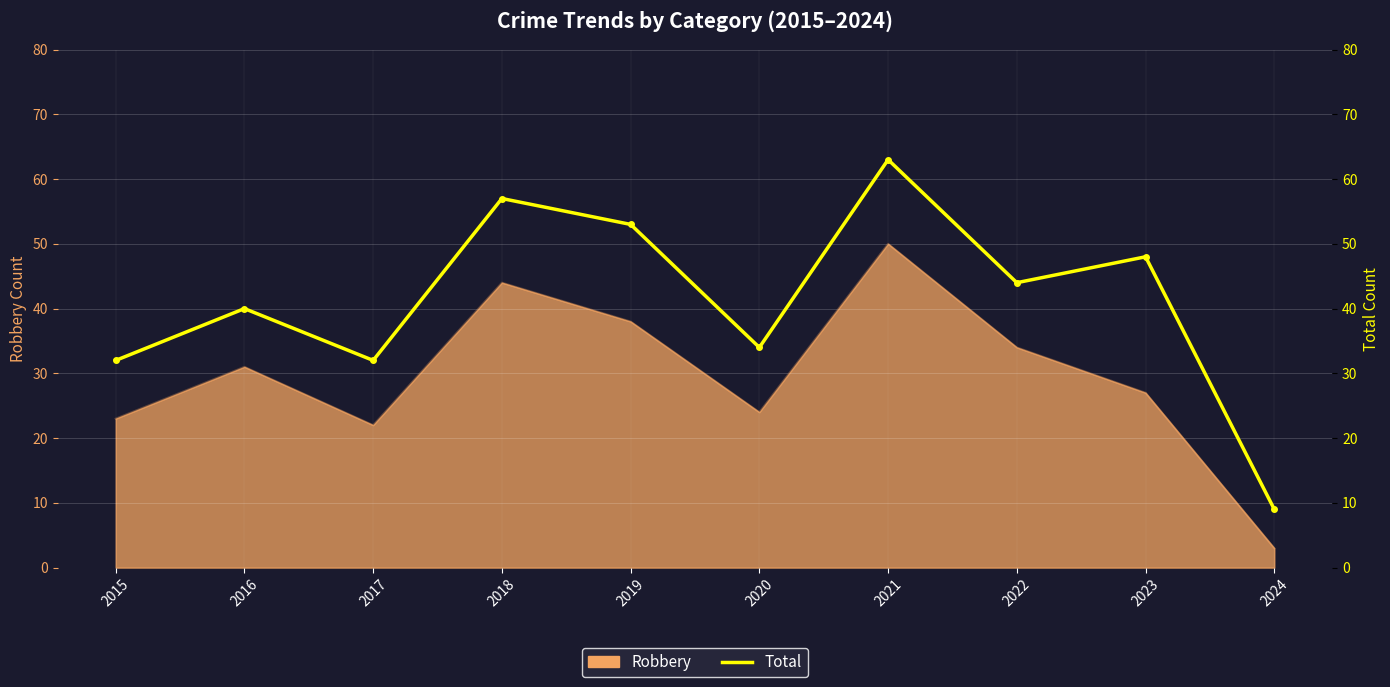

Between 2015 and 2016, which is larger?

2016